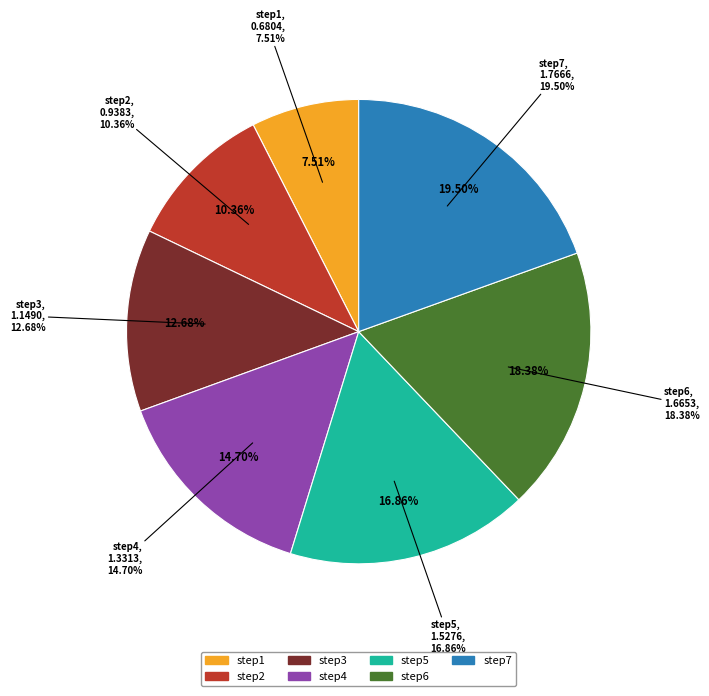

Do step3 and step2 together represent more than half of the pie?

No